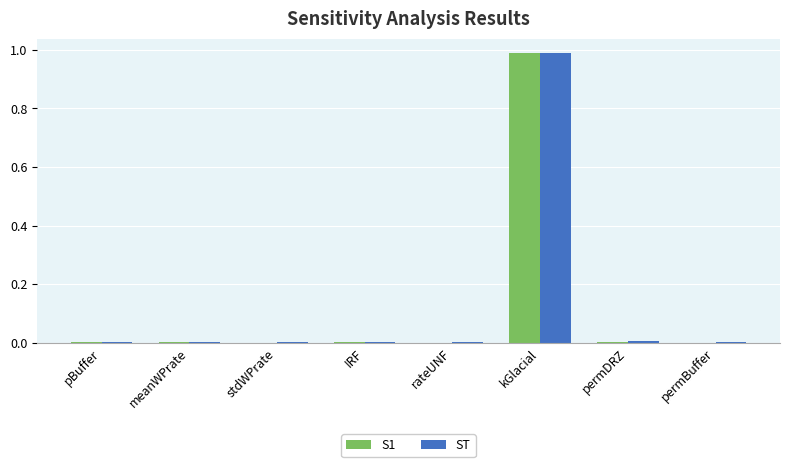

True or false: ST has a value of 0.0 at pBuffer.

True